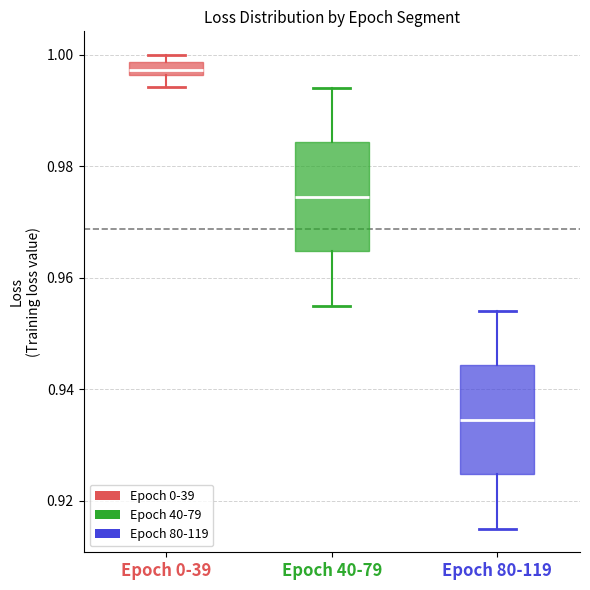

Which box's median line is the lowest?

Epoch 80-119